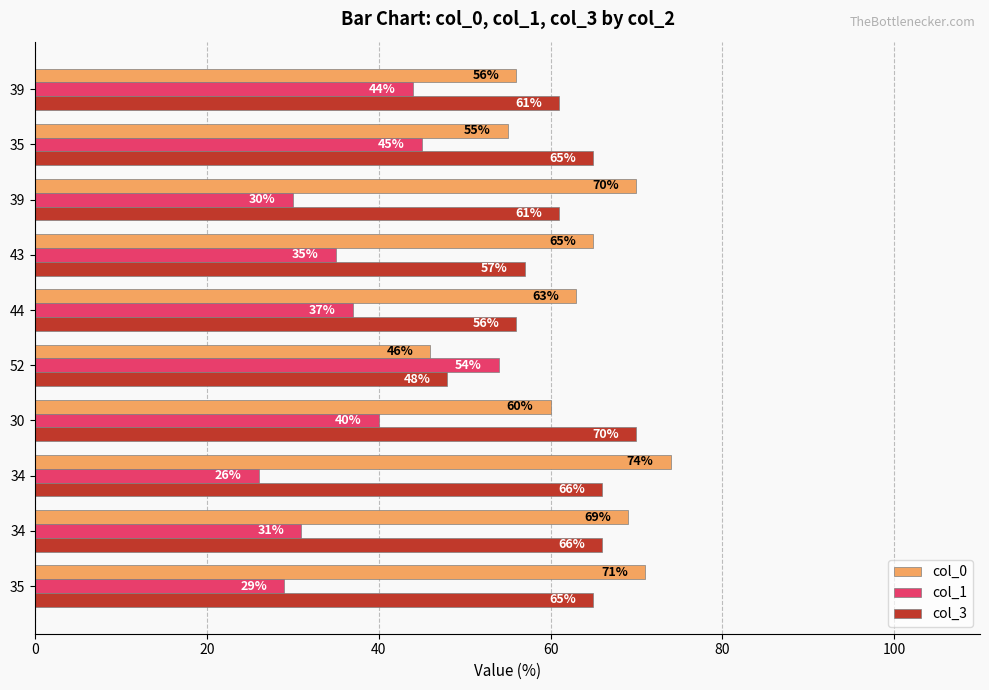

How many categories are shown in the chart?

10